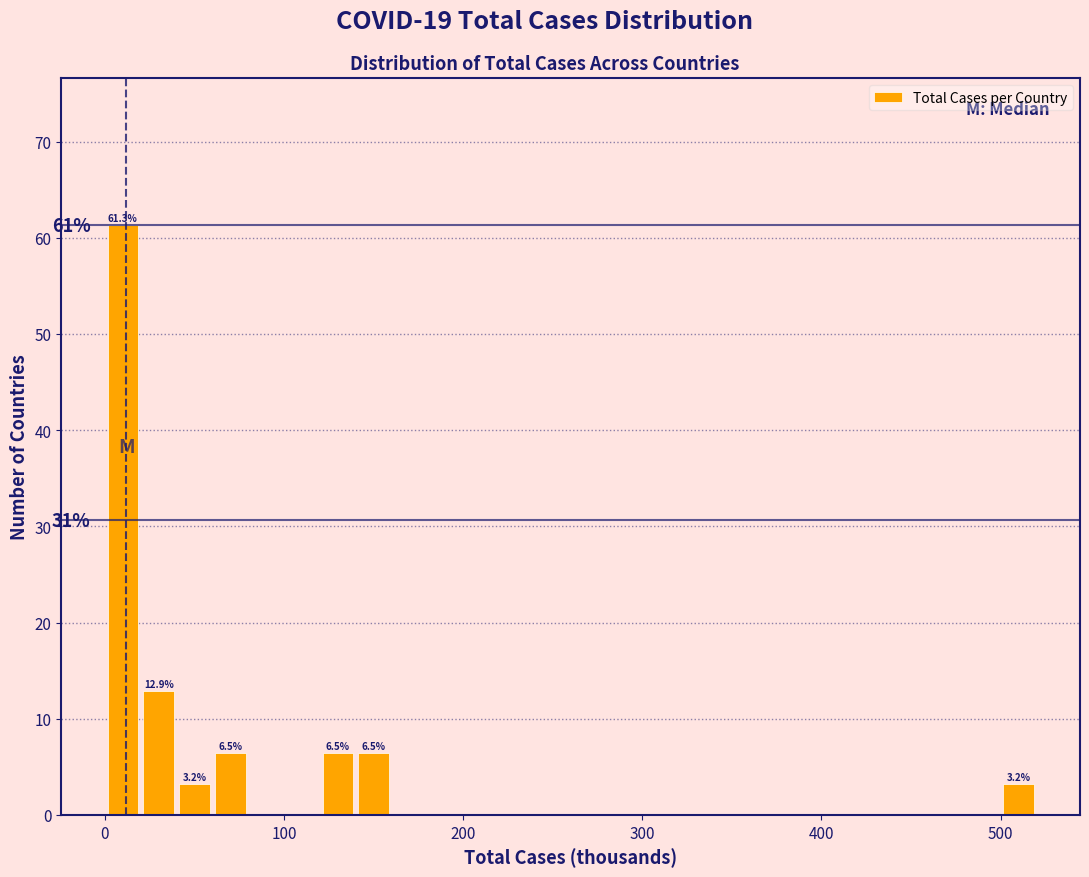

Read against the x-axis, roughly where is the centre of the tallest bar?

10